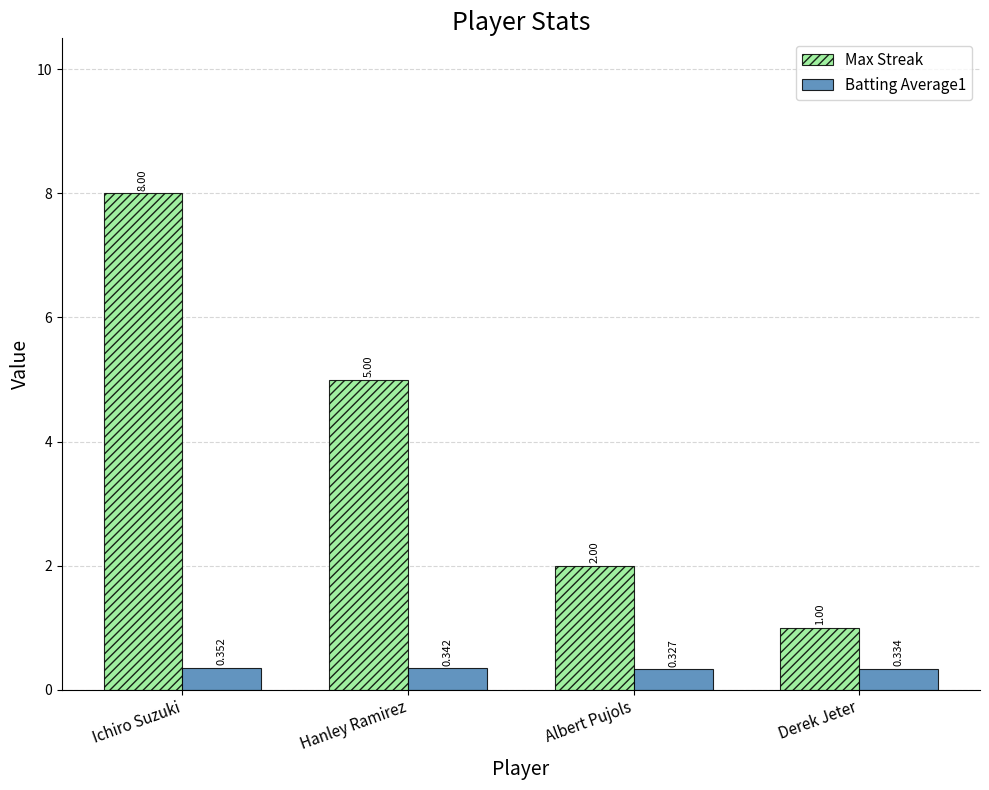

The Max Streak series shows 5.0 at Hanley Ramirez. True or false?

True